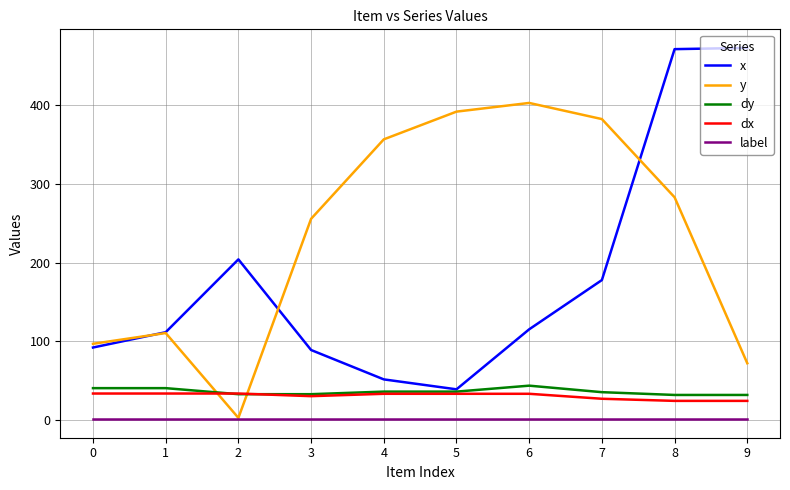

The value of y at 7 is 382.6. True or false?

True